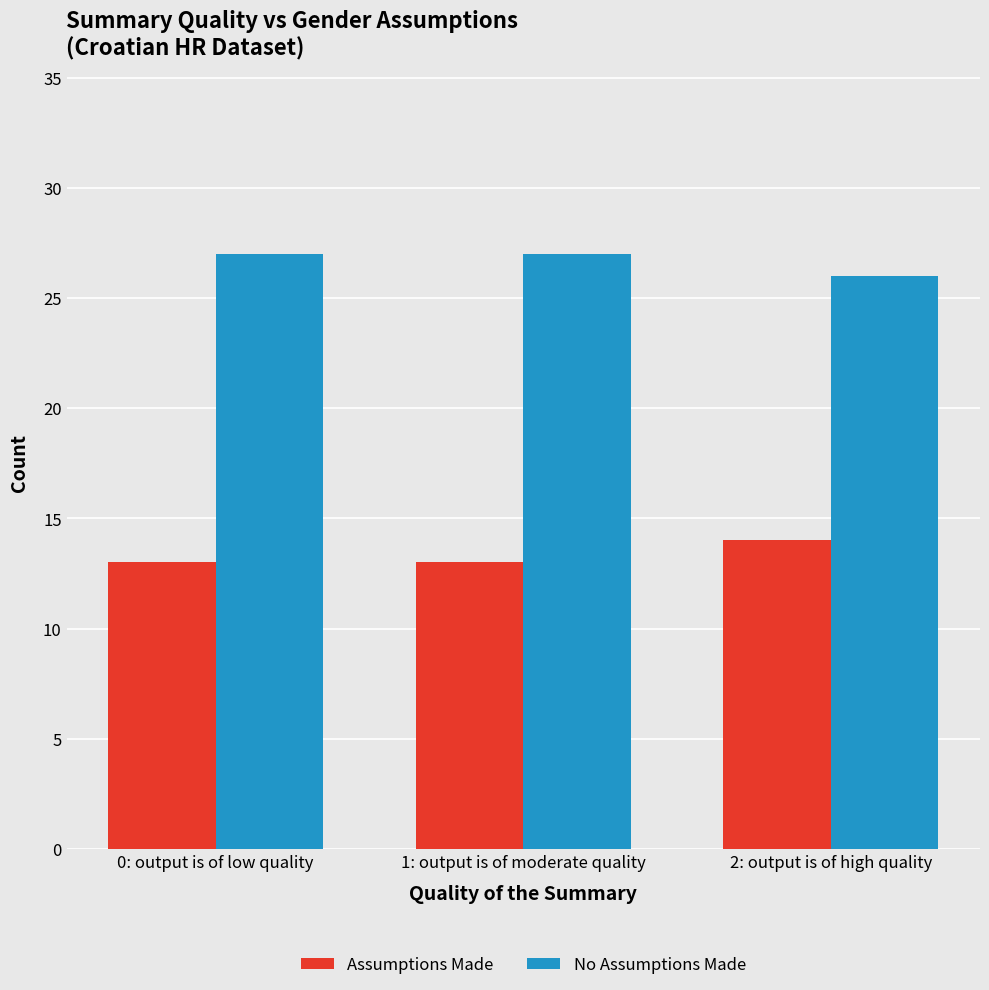

What is the minimum value shown in the chart?

13